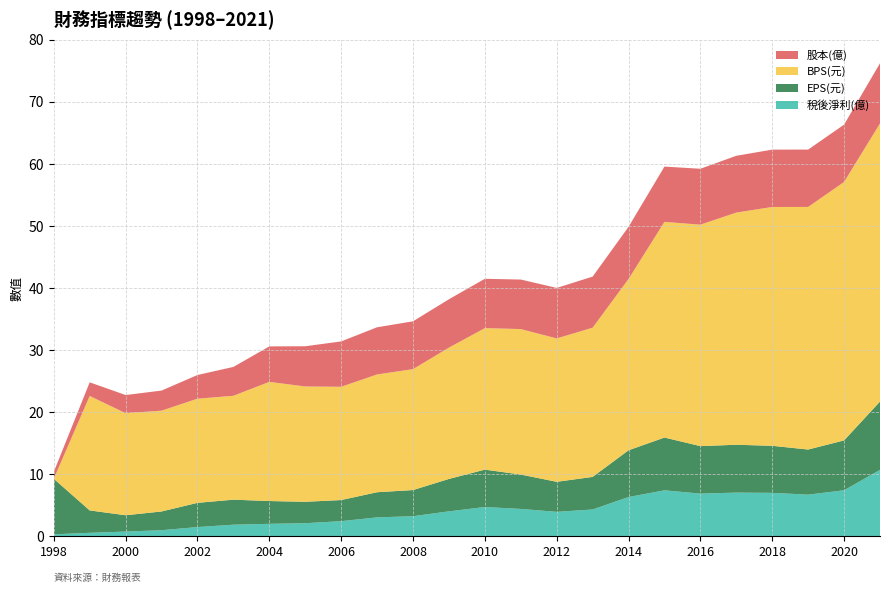

Reading left to right, extract all data points from this chart.

稅後淨利(億): 0.3	0.6	0.8	1.0	1.5	1.9	2.0	2.1	2.4	3.0	3.2	4.0	4.7	4.4	3.9	4.3	6.3	7.4	6.9	7.0	7.0	6.7	7.4	10.7
EPS(元): 8.9	3.6	2.6	3.0	3.9	4.0	3.7	3.5	3.4	4.0	4.2	5.2	6.0	5.5	4.8	5.2	7.5	8.5	7.7	7.7	7.6	7.3	8.0	11.0
BPS(元): 0.0	18.4	16.4	16.2	16.8	16.7	19.2	18.6	18.2	19.0	19.5	21.2	22.8	23.4	23.1	24.0	27.6	34.8	35.7	37.4	38.5	39.1	41.6	44.8
股本(億): 1.1	2.2	2.9	3.2	3.8	4.7	5.7	6.5	7.3	7.6	7.7	7.8	8.0	8.0	8.1	8.2	8.4	8.9	9.0	9.2	9.2	9.2	9.2	9.7